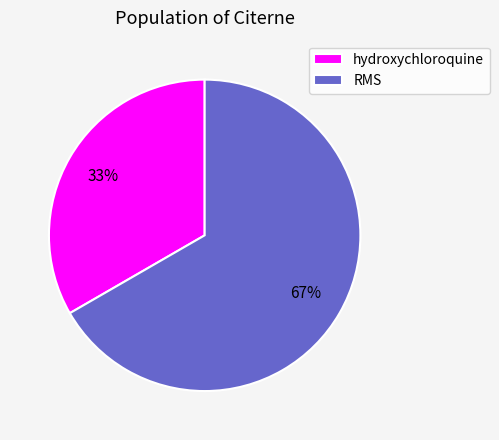

Which category has the smallest portion of the pie?

hydroxychloroquine